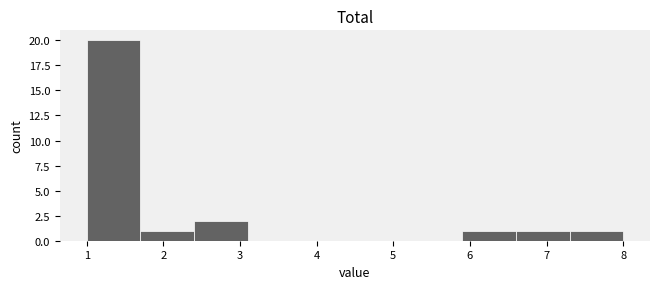

Reading left to right, list every bar in this chart as the range it spans on the x-axis followed by its height. The values are not printed on the chart, so give them approximately, as read against the axis.

1.0 to 1.7: 20
1.7 to 2.4: 1
2.4 to 3.1: 2
3.1 to 3.8: 0
3.8 to 4.5: 0
4.5 to 5.2: 0
5.2 to 5.9: 0
5.9 to 6.6: 1
6.6 to 7.3: 1
7.3 to 8.0: 1